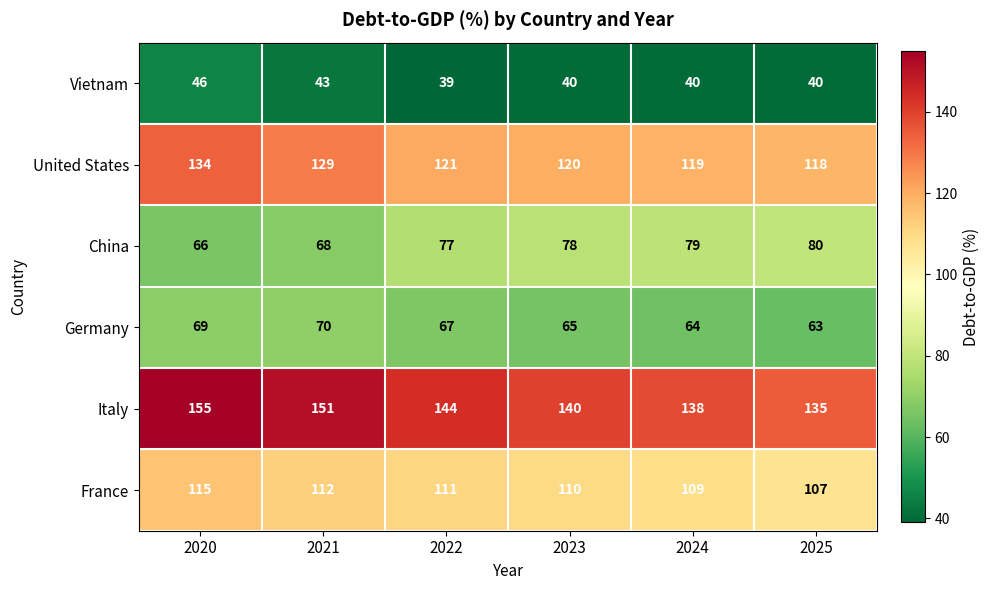

What is the difference between the maximum and minimum values in the United States series?

16